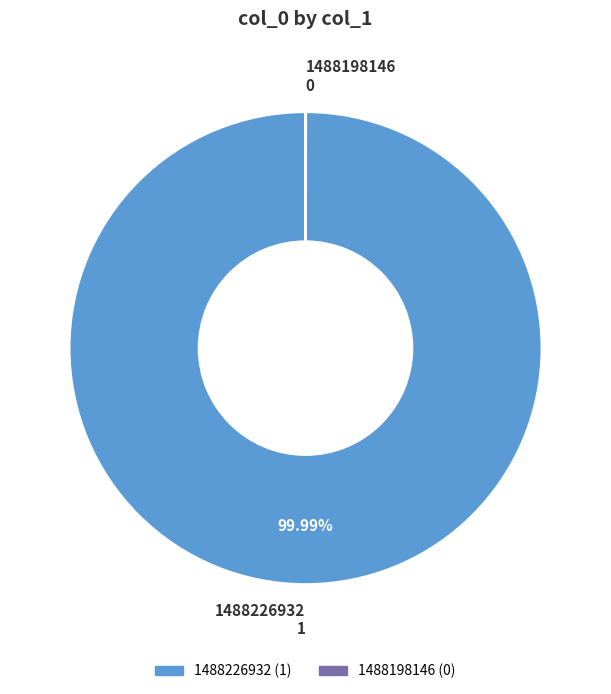

What is the majority slice?

1488226932